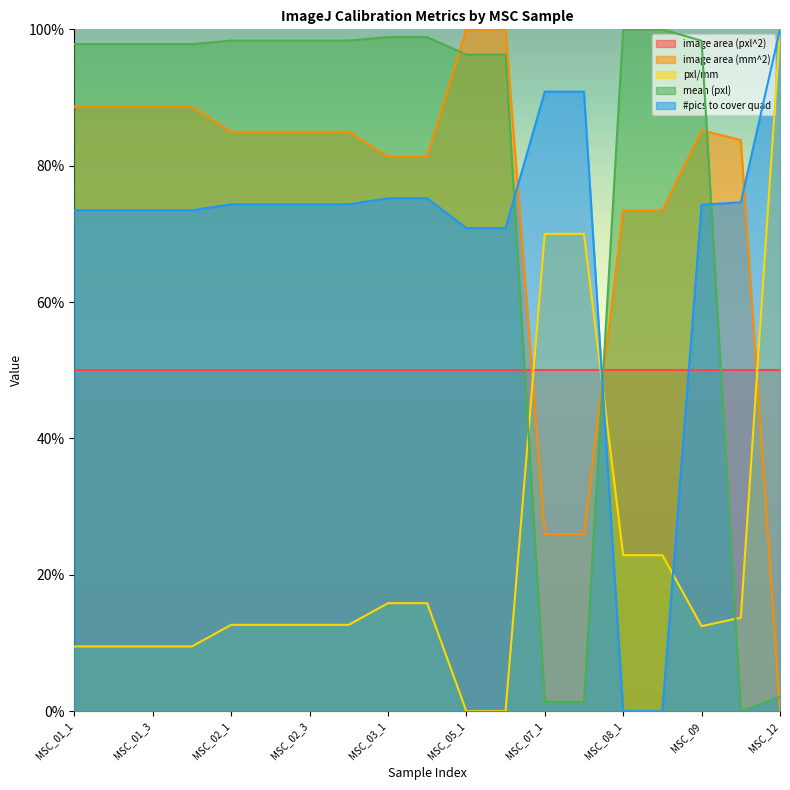

What is the maximum value shown in the chart?

100.0